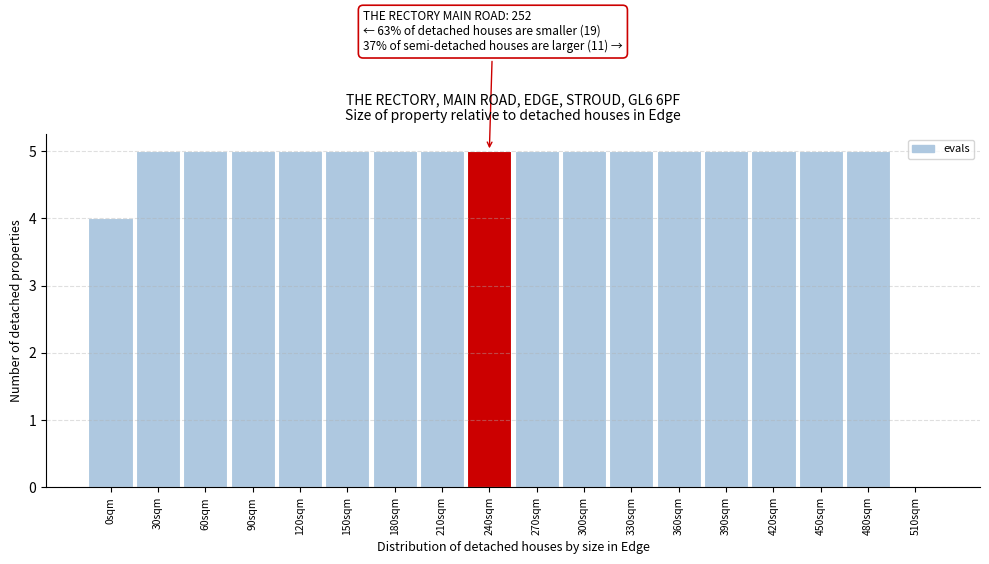

Reading right to left, transcribe all the data shown in this chart.

510sqm=0	480sqm=5	450sqm=5	420sqm=5	390sqm=5	360sqm=5	330sqm=5	300sqm=5	270sqm=5	240sqm=5	210sqm=5	180sqm=5	150sqm=5	120sqm=5	90sqm=5	60sqm=5	30sqm=5	0sqm=4